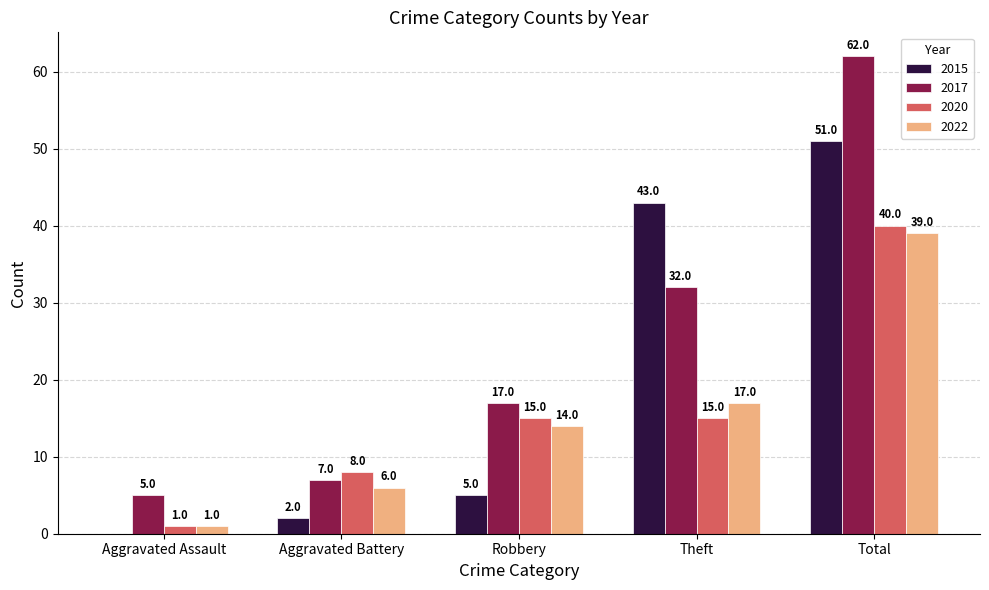

Which series has the largest range (max minus min)?

2017